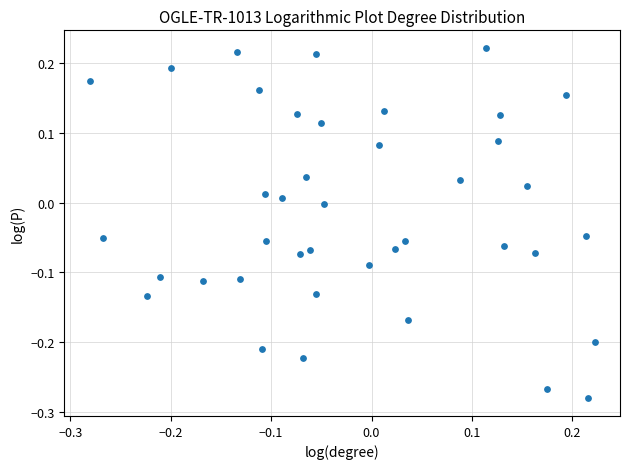

What is the range of X values (max minus min)?

0.5